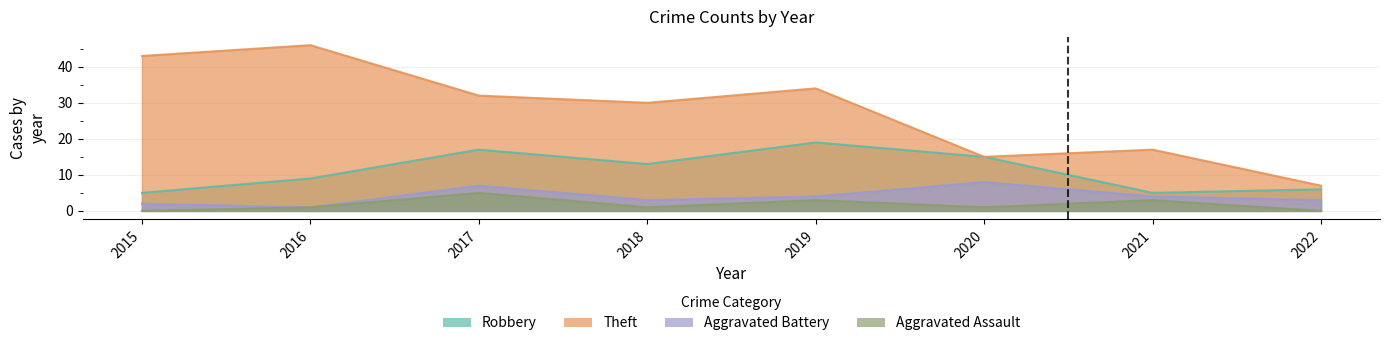

What is the difference between the highest and lowest values at 2021?

14